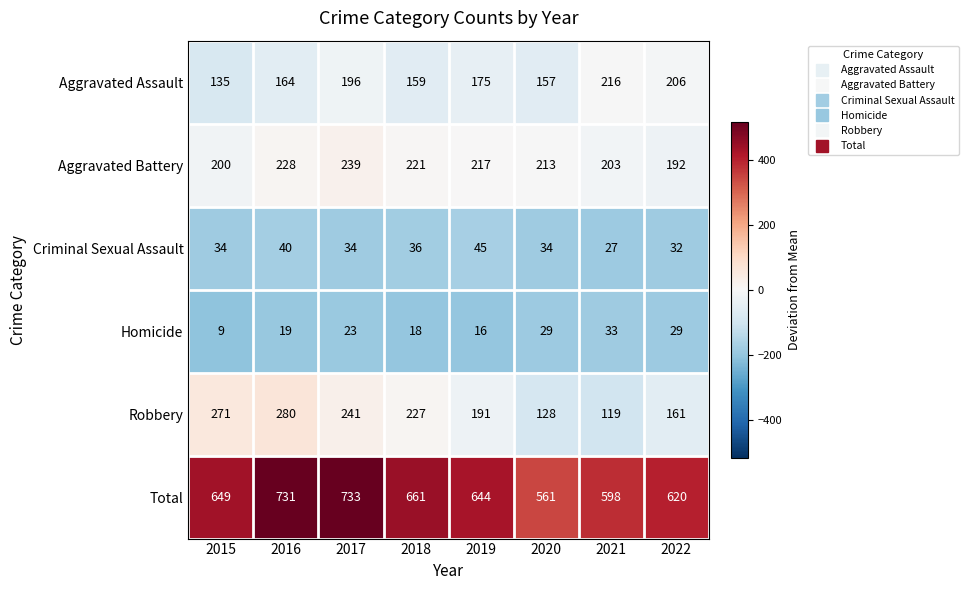

How many data points does each series have?

8